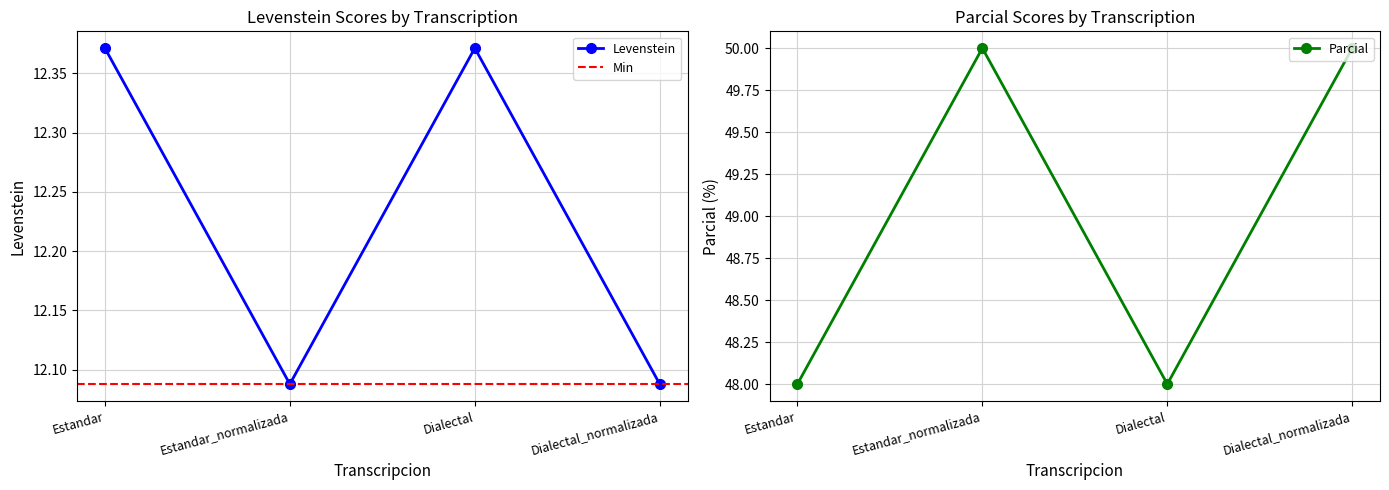

What is the minimum value for Levenstein?

12.1